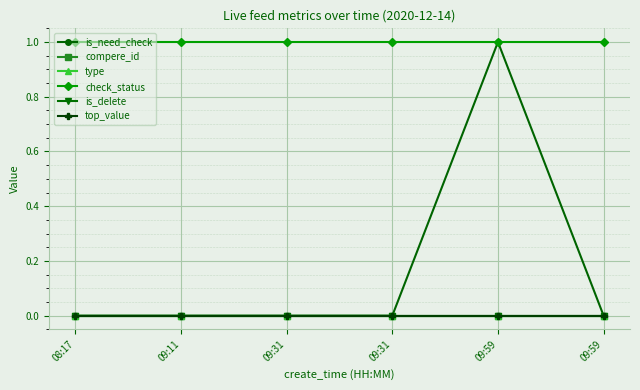

Reading left to right, extract all data points from this chart.

is_need_check: 0	0	0	0	1	0
compere_id: 0	0	0	0	0	0
type: 0	0	0	0	0	0
check_status: 1	1	1	1	1	1
is_delete: 0	0	0	0	0	0
top_value: 0	0	0	0	0	0